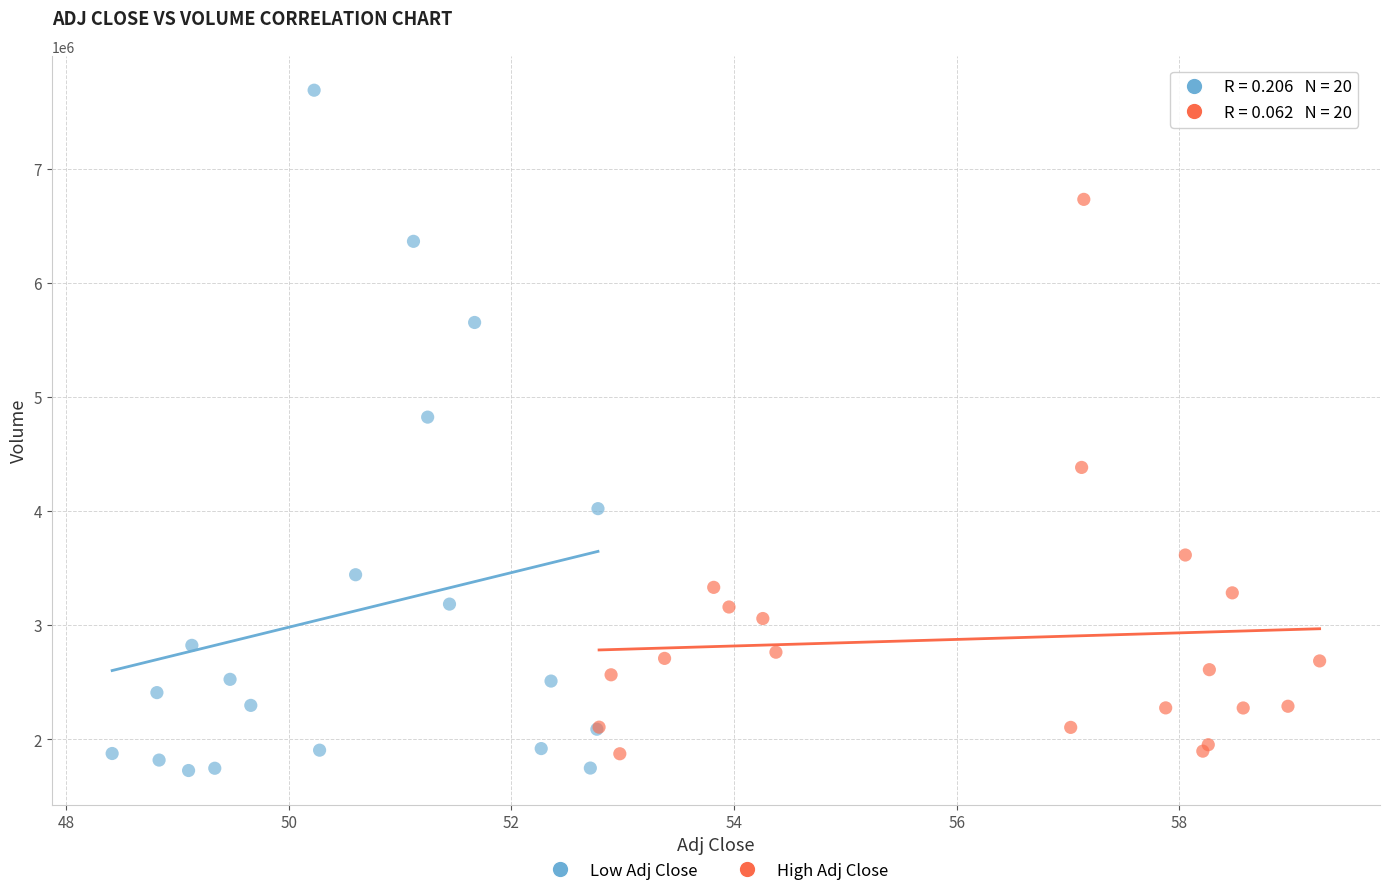

Which series has the largest Y range (max minus min)?

Low Adj Close